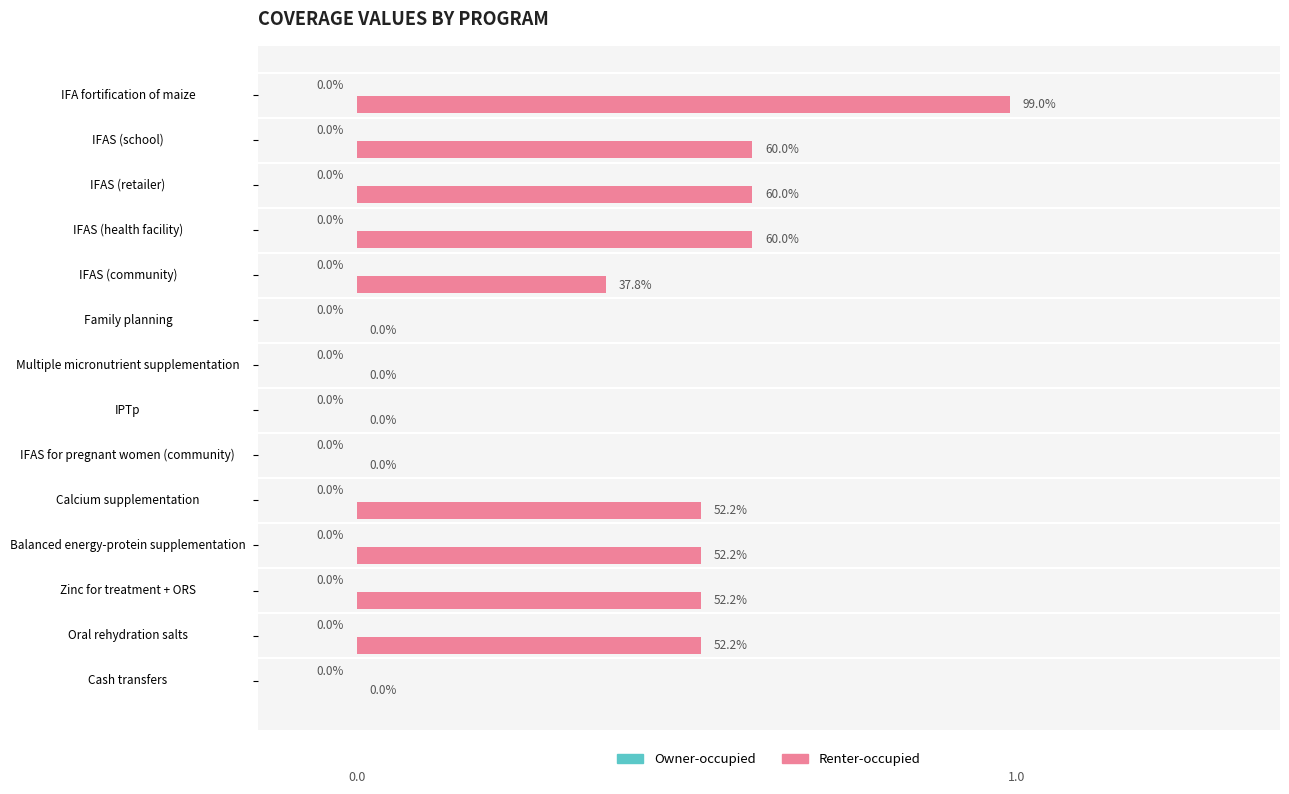

Are the bars horizontal?

Yes